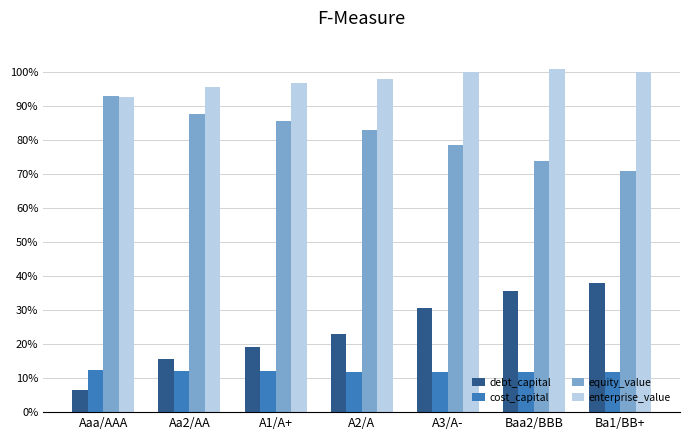

Are the bars horizontal?

No